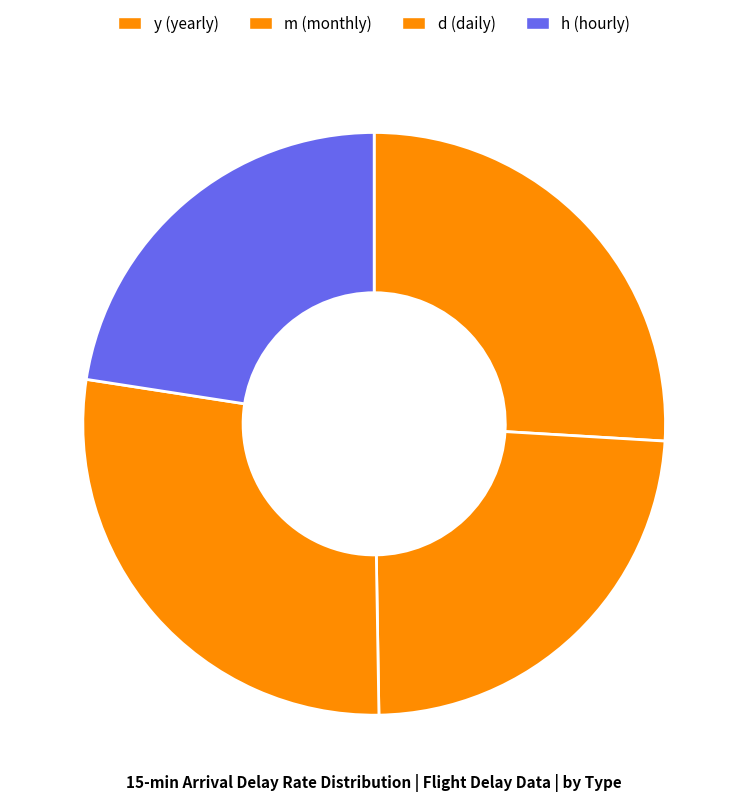

Does any single category account for the majority?

No